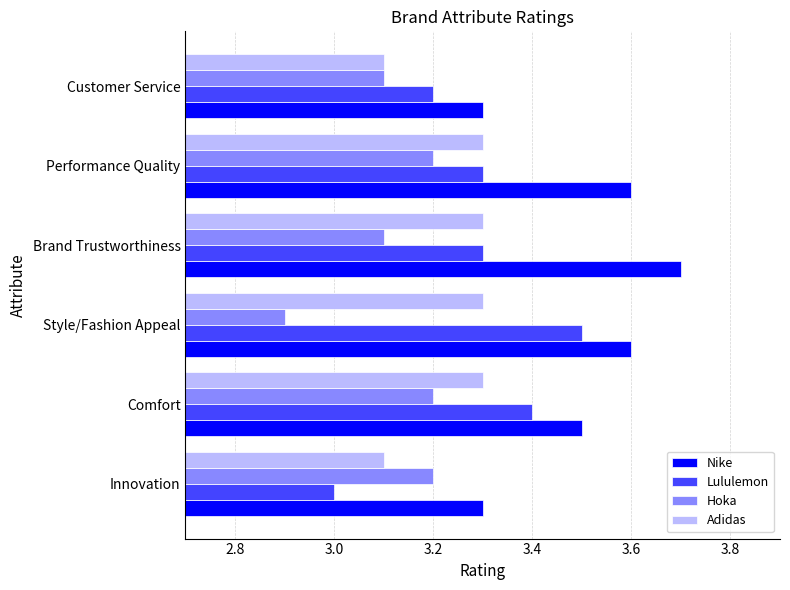

Which label corresponds to the largest value in the chart?

Brand Trustworthiness